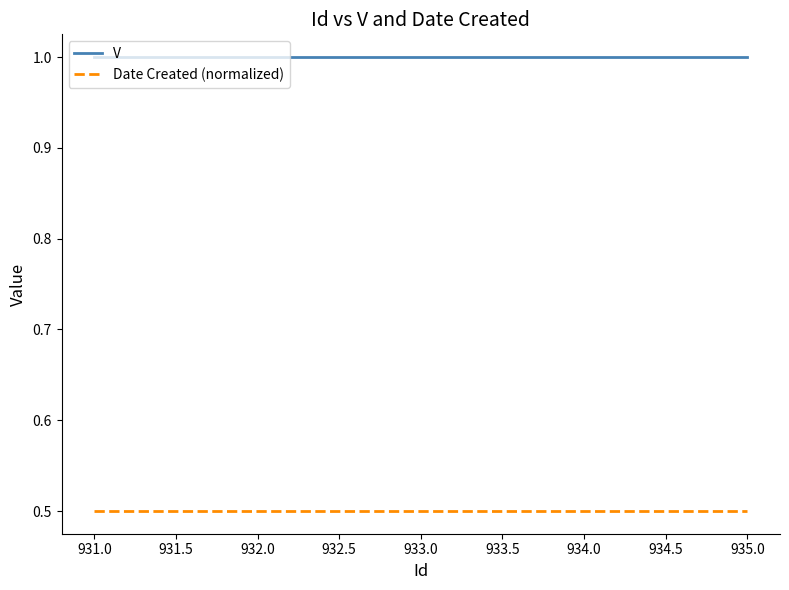

Reading left to right, list all the values displayed in this chart.

V: 1.0	1.0	1.0	1.0	1.0
Date Created (normalized): 0.5	0.5	0.5	0.5	0.5